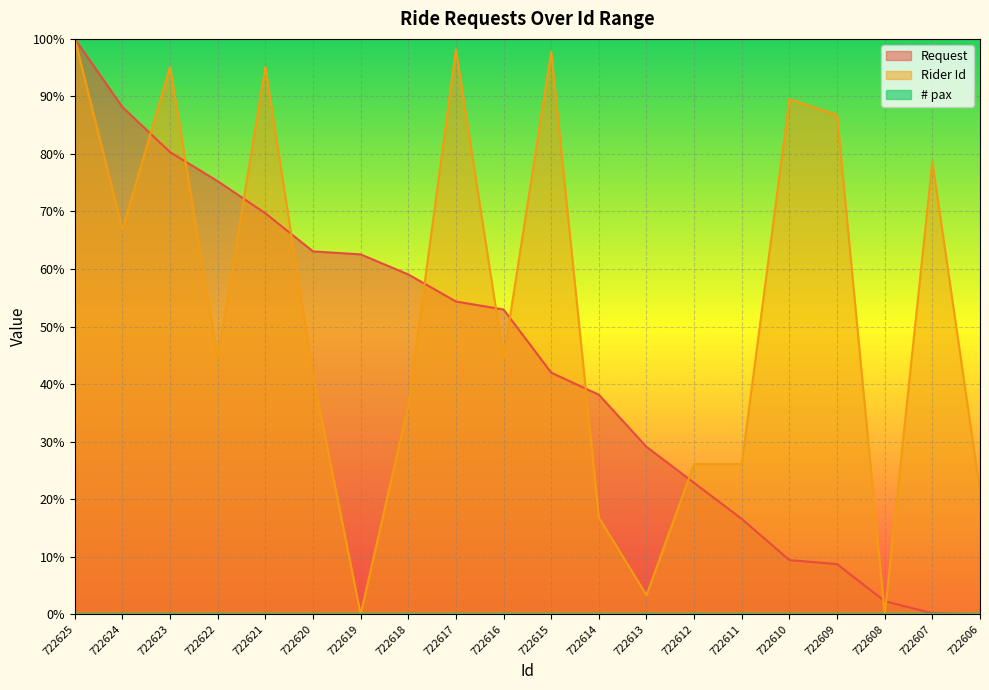

How many lines are shown in the chart?

3